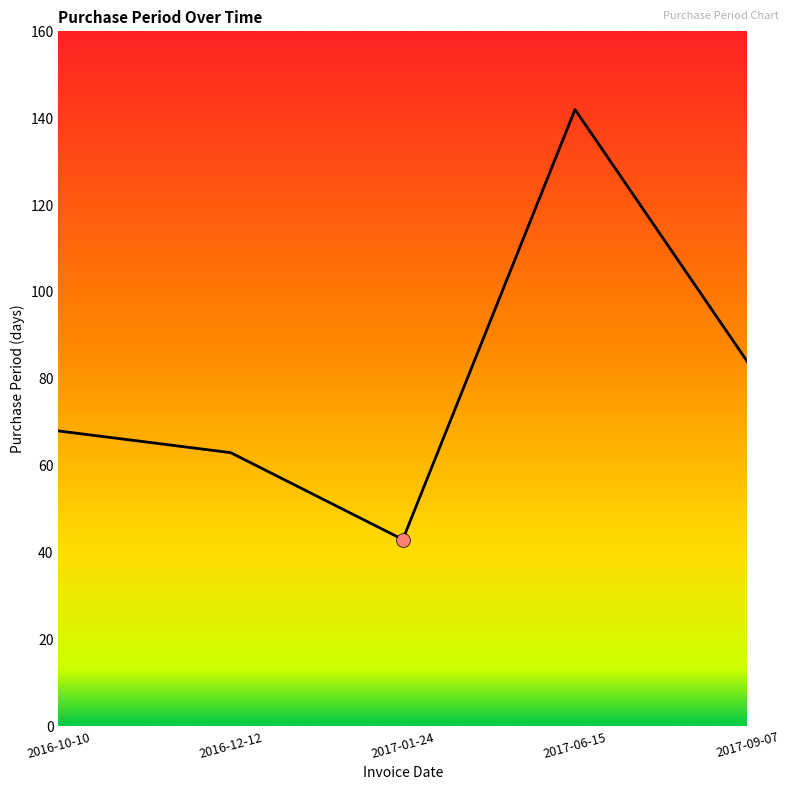

What is the change in value from 2016-12-12 to 2017-01-24?

-20